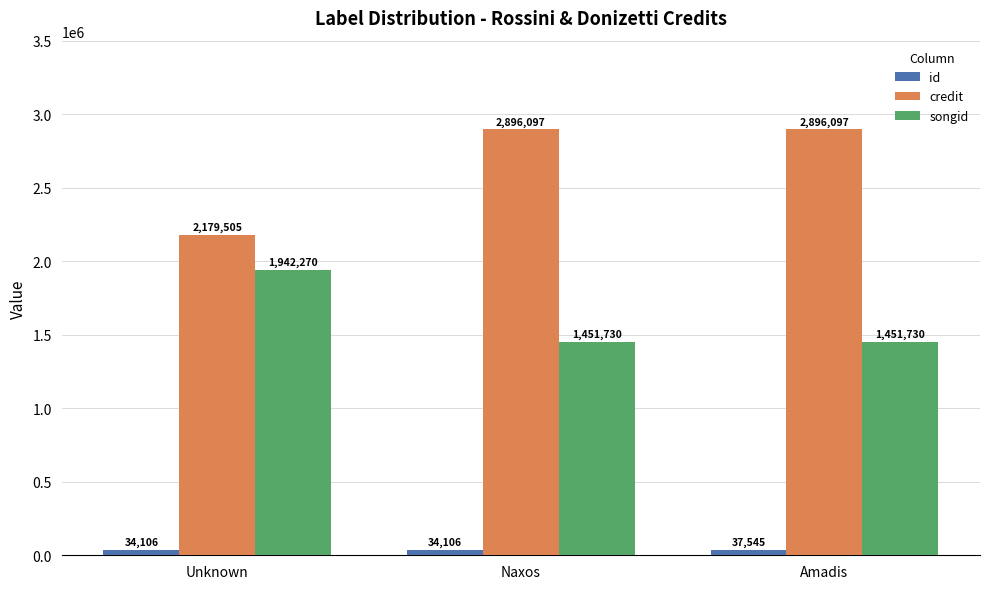

Reading left to right, what are all the values shown in this chart?

id: 34106	34106	37545
credit: 2179505	2896097	2896097
songid: 1942270	1451730	1451730